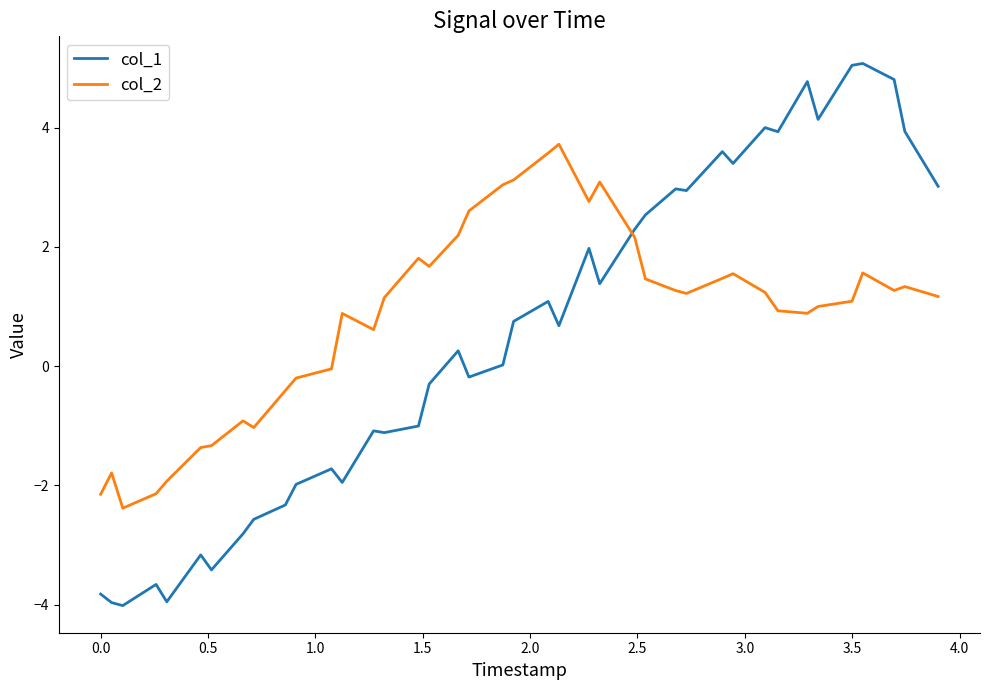

Which series has the largest range (max minus min)?

col_1